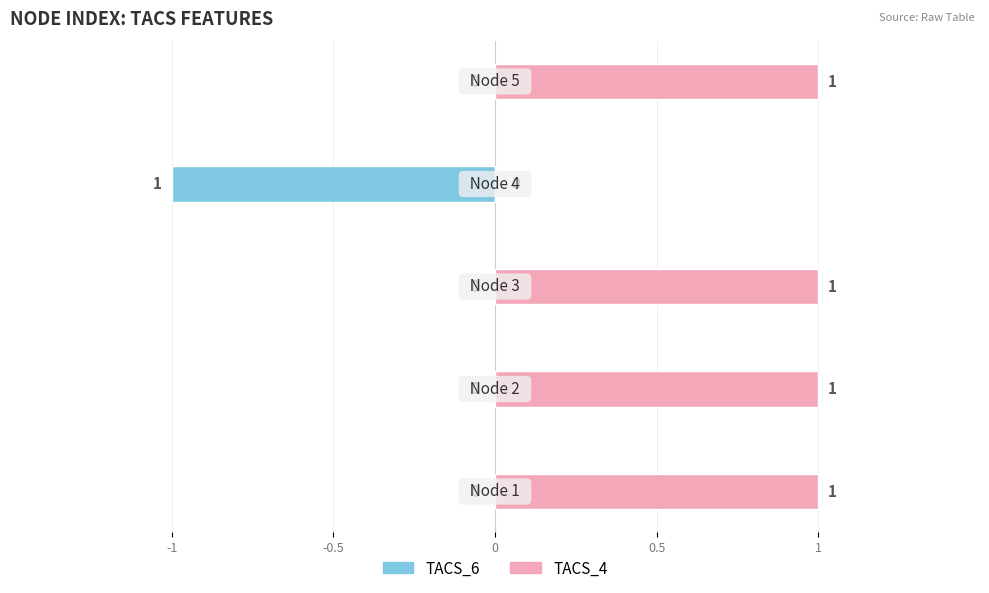

Which series changed the most between 0 and 0.5?

TACS_6